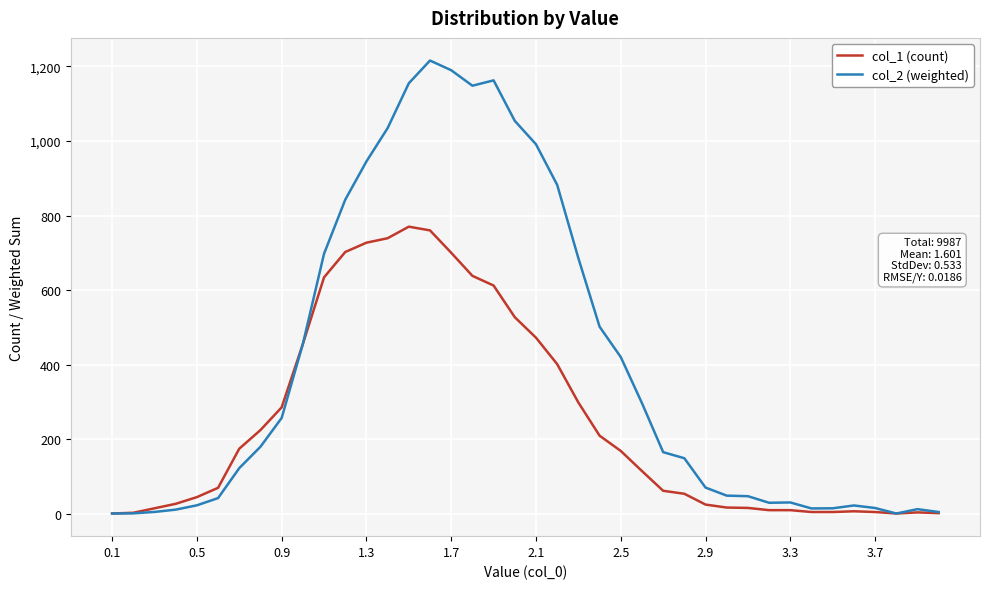

What is the maximum value shown in the chart?

1216.0